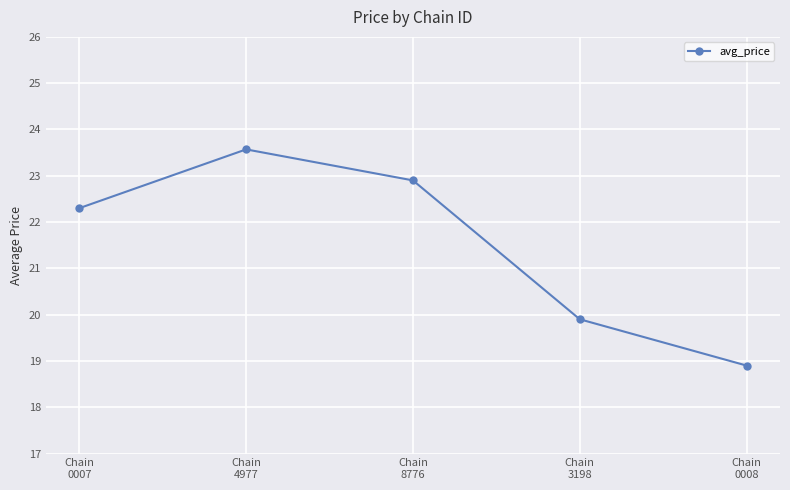

At which label is the value closest to 21?

Chain
3198